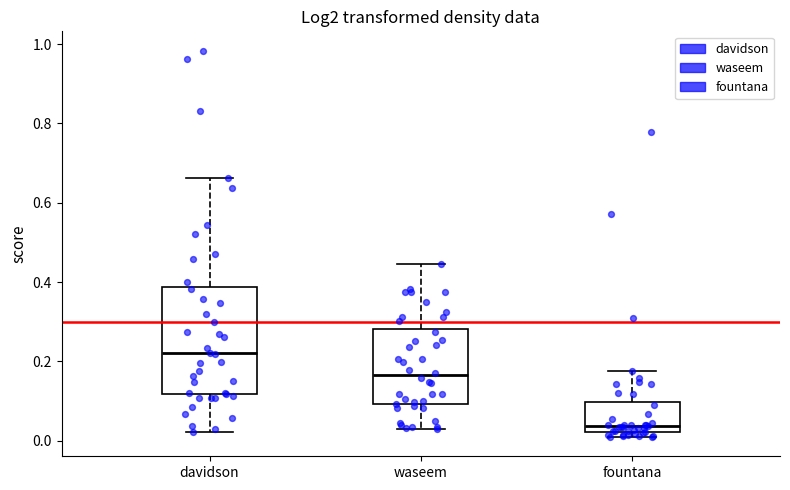

Where does the upper whisker of the box for fountana end on the y-axis? The values are not printed on the chart, so give them approximately, as read against the axis.

0.18